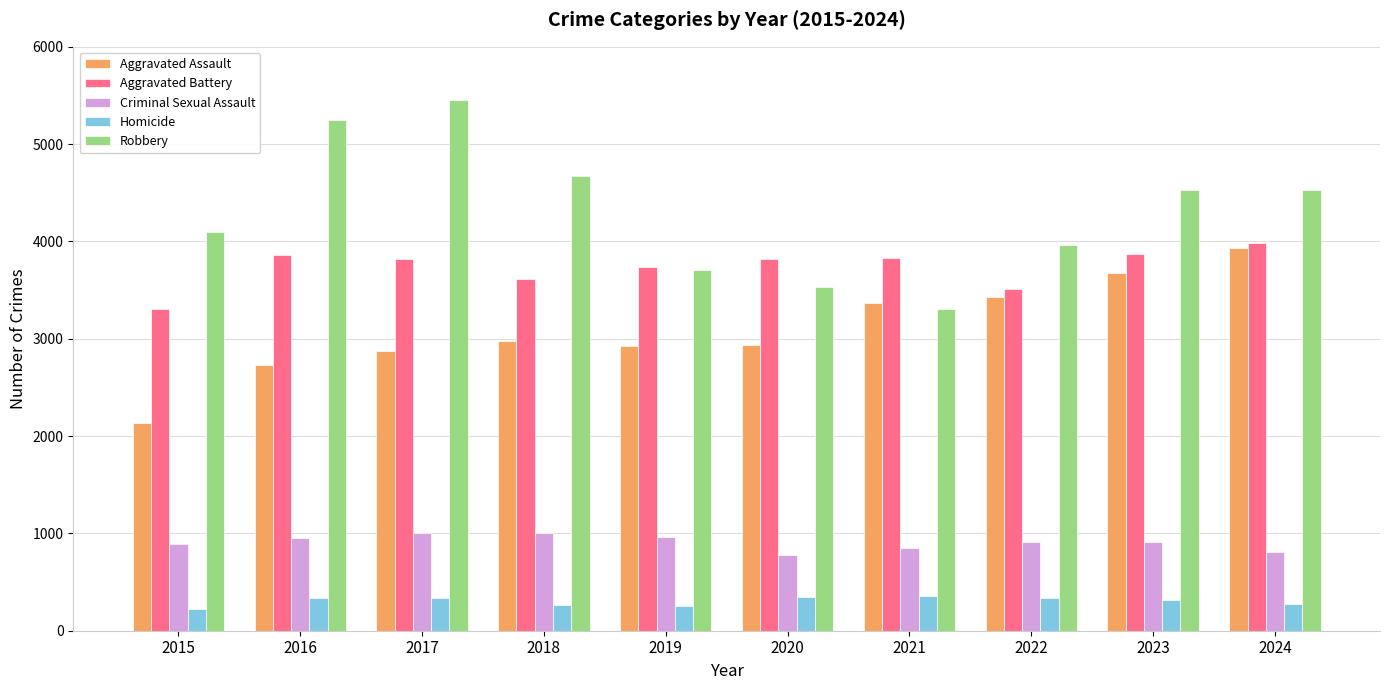

Which series has the largest total across all categories?

Robbery